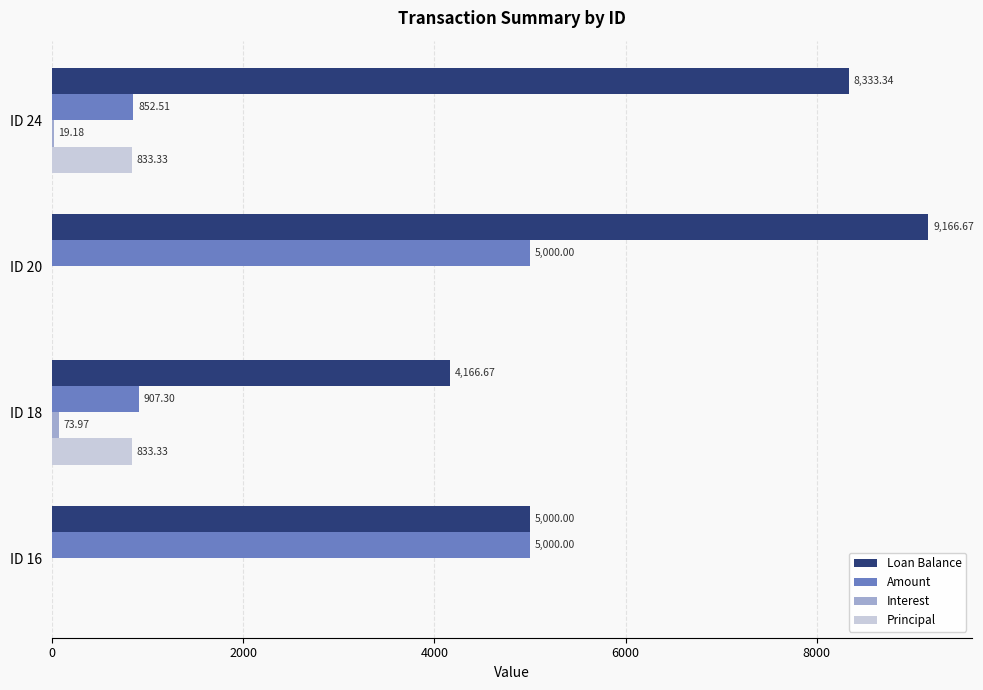

Between ID 24 and ID 16, which series saw the biggest shift?

Amount